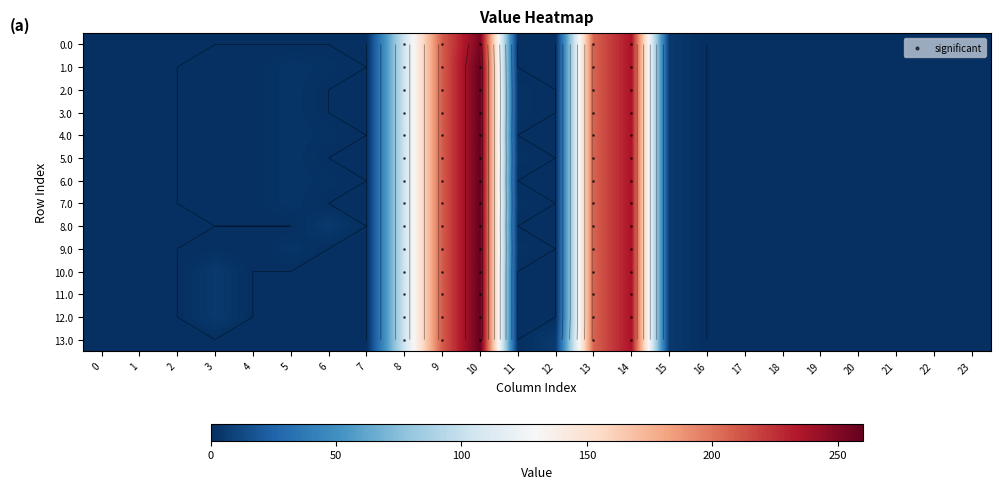

How many distinct data groups are displayed?

14